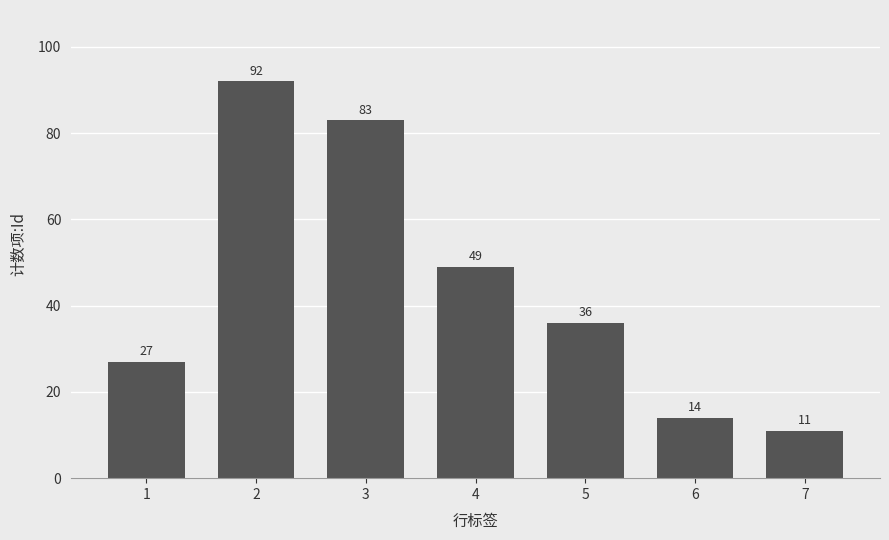

Are the bars horizontal?

No